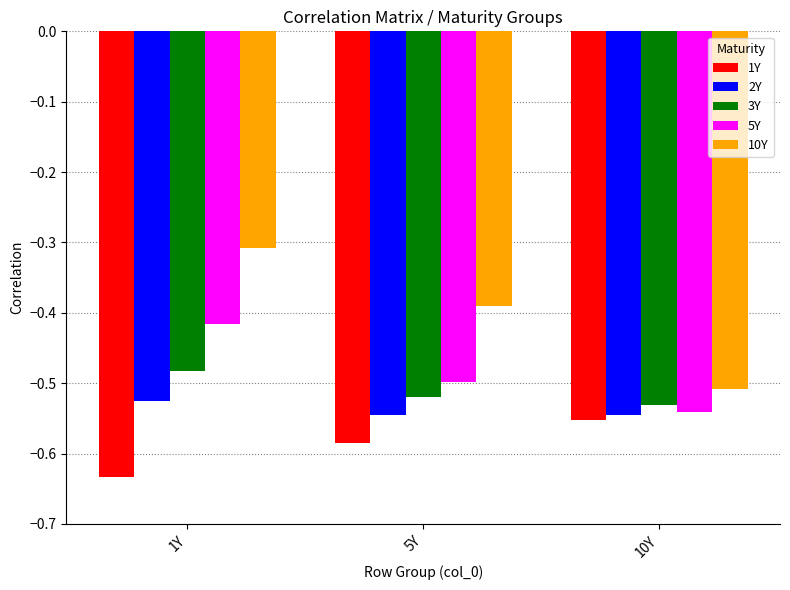

Which series has the largest total across all categories?

10Y